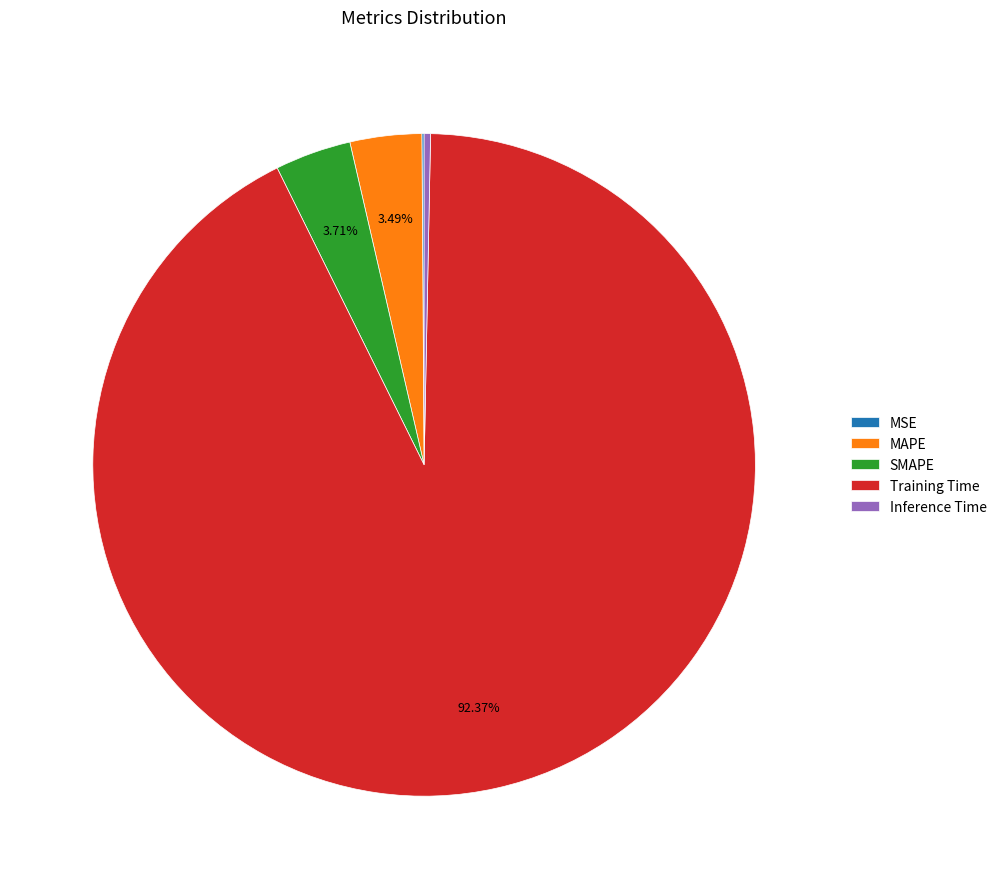

Which has a higher value, Inference Time or SMAPE?

SMAPE